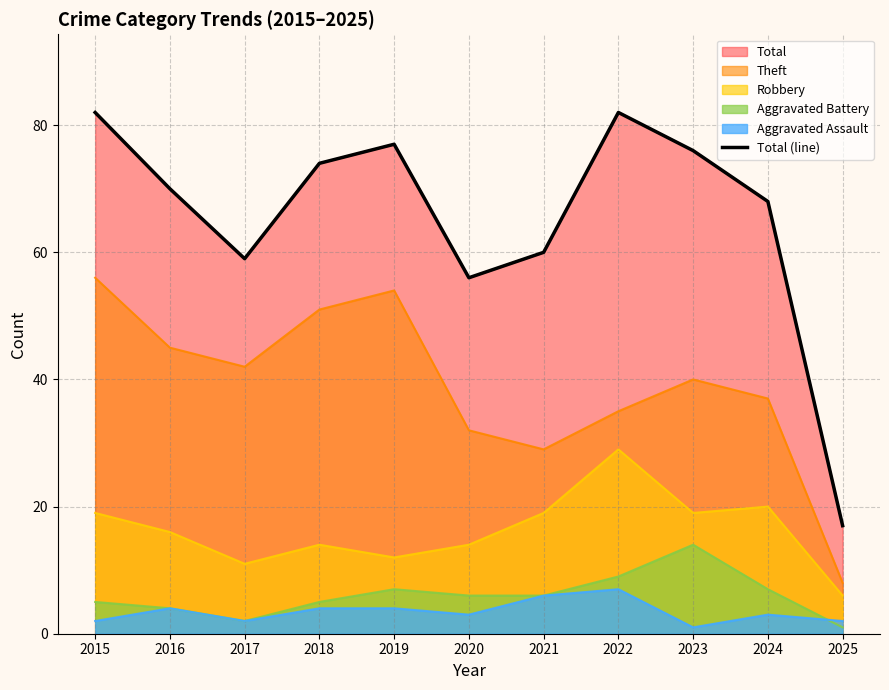

How many lines are shown in the chart?

1